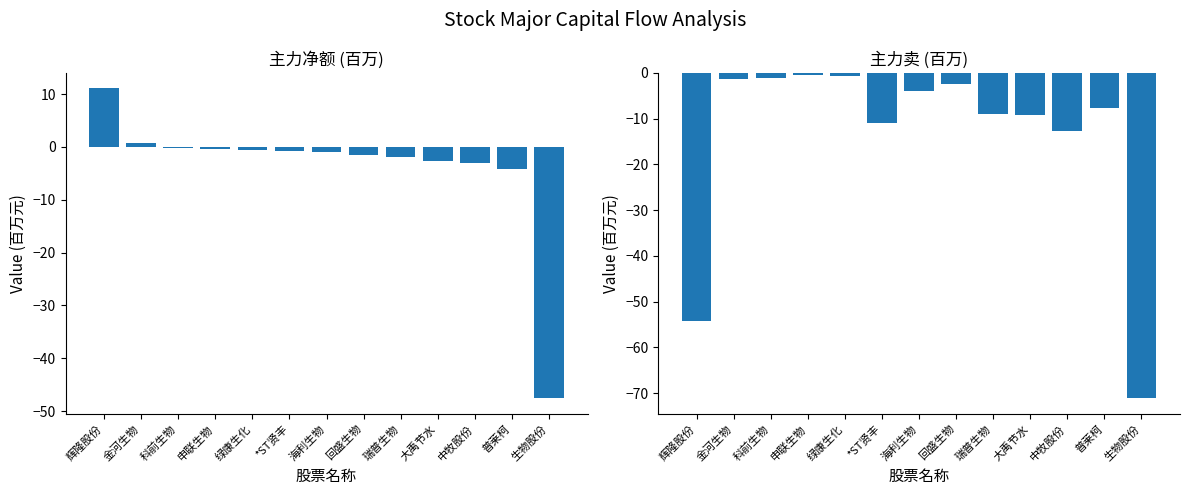

At how many categories does at least one series exceed -64?

13